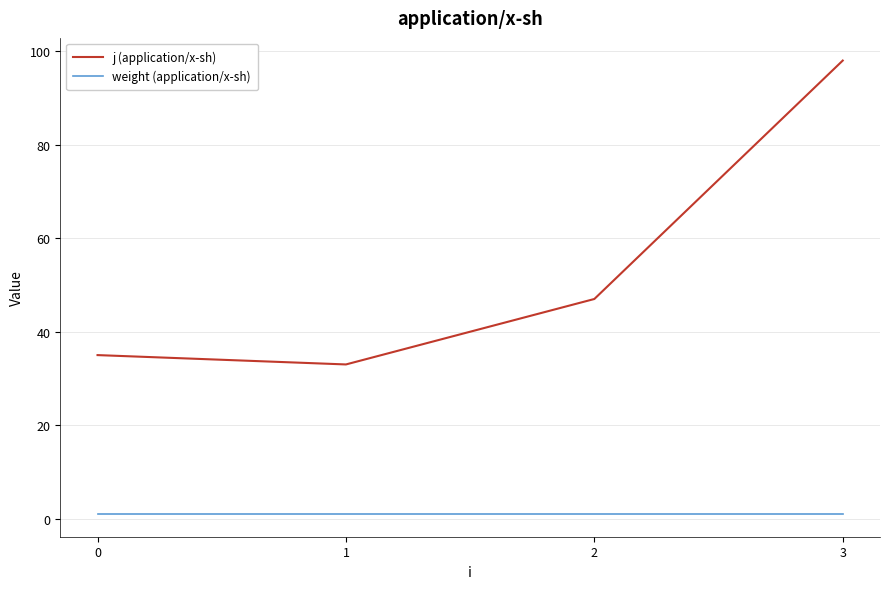

Does the chart display data point markers on the line(s)?

No